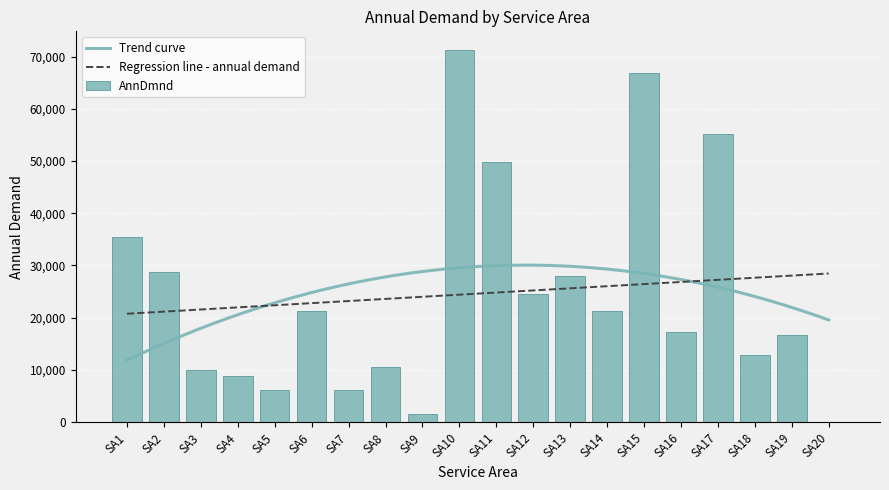

Reading left to right, transcribe all the data shown in this chart.

35500.0	28732.4	9914.1	8820.1	6174.1	21266.2	6058.6	10584.1	1470.0	71277.0	49797.4	24443.1	28000.1	21250.9	66944.9	17329.1	55179.4	12788.1	16599.4	0.0